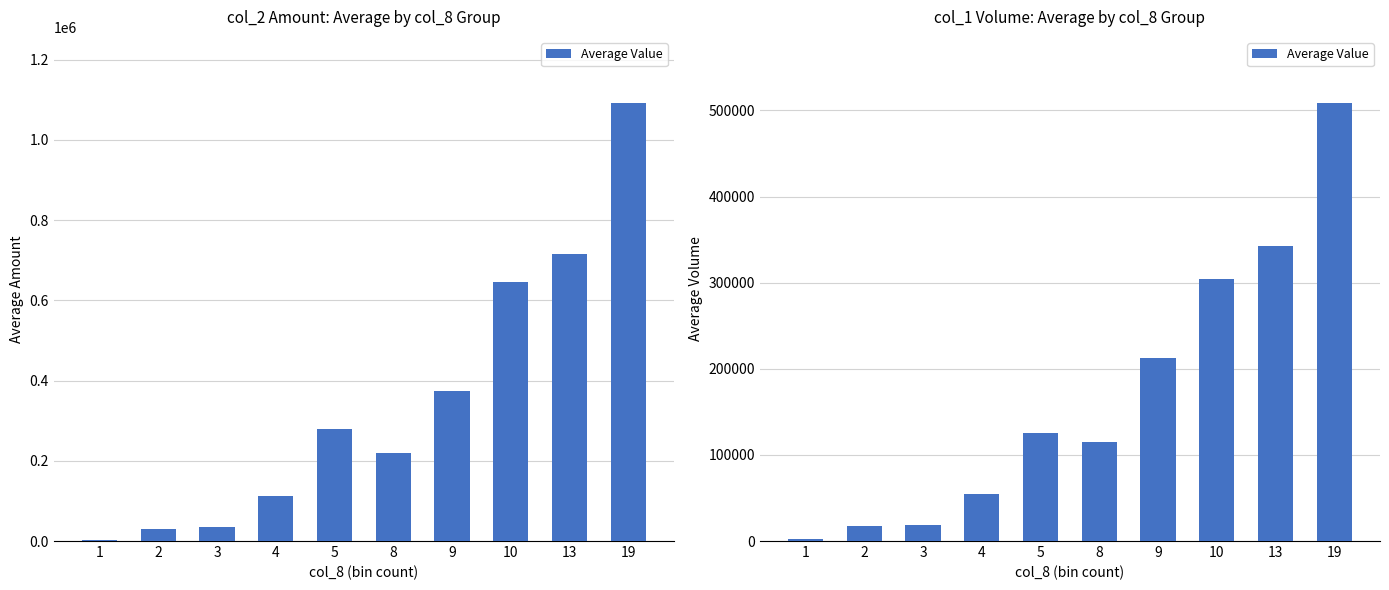

Read the value at 2.

17666.7